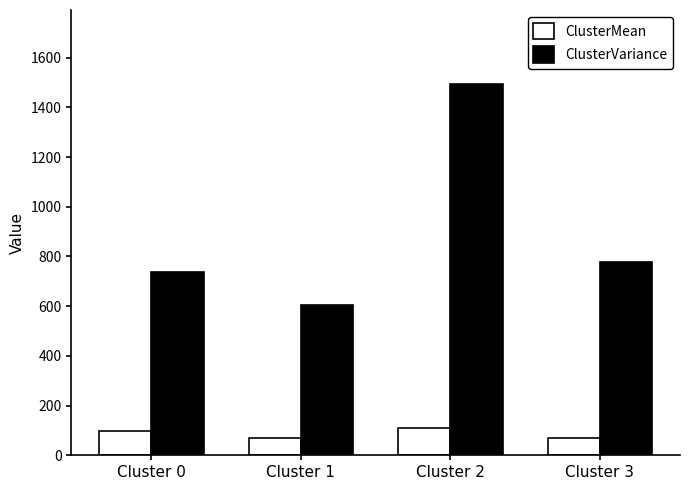

Which label corresponds to the largest value in the chart?

Cluster 2